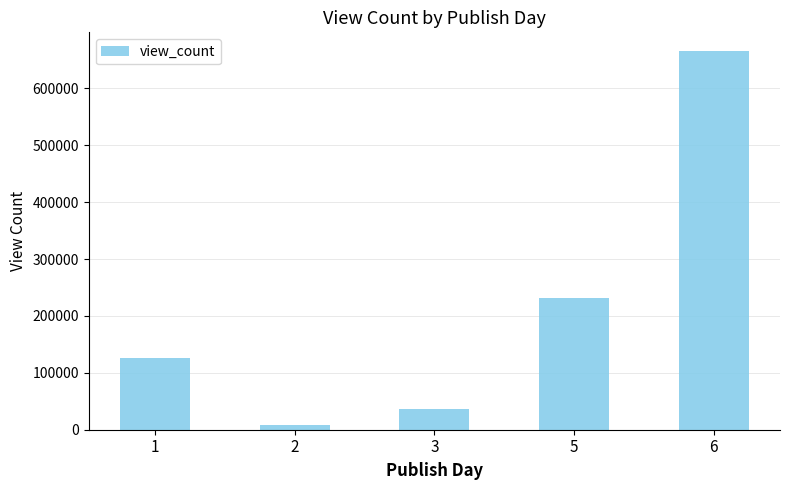

What is the value of the 4th bar from the left?

232187